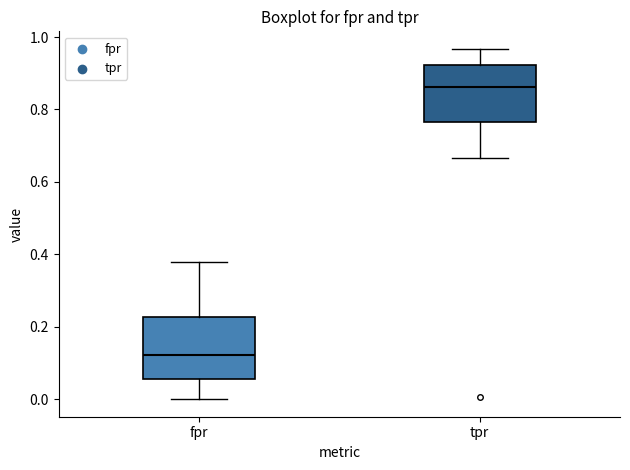

Where is the lower edge of the box for tpr on the y-axis? The values are not printed on the chart, so give them approximately, as read against the axis.

0.76